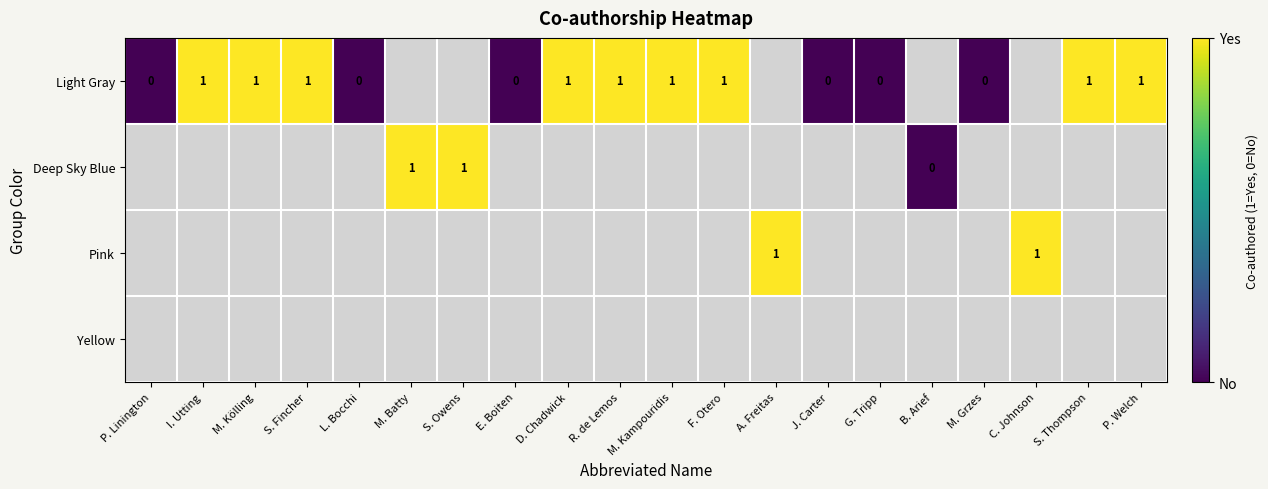

Is the value of Light Gray at J. Carter greater than the value of Deep Sky Blue at M. Batty?

No